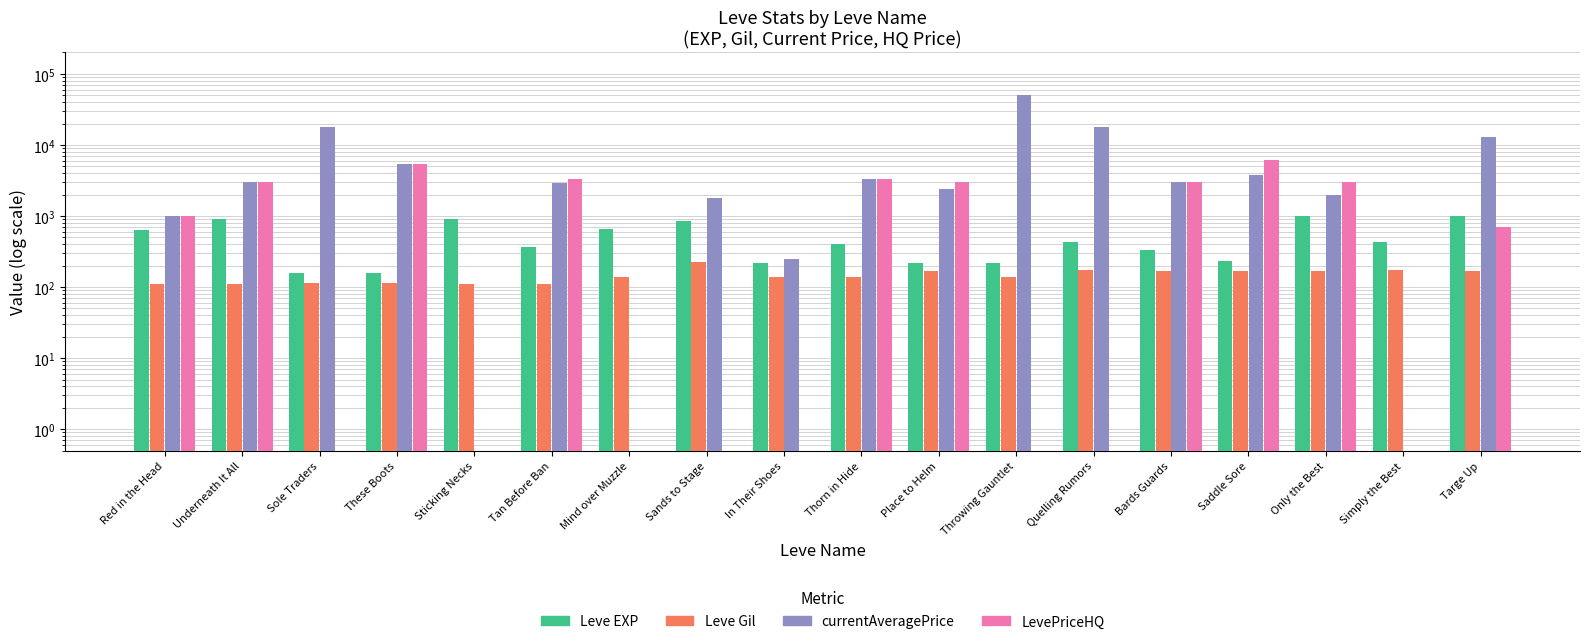

What is the difference between the maximum and minimum values in the Leve Gil series?

112.0